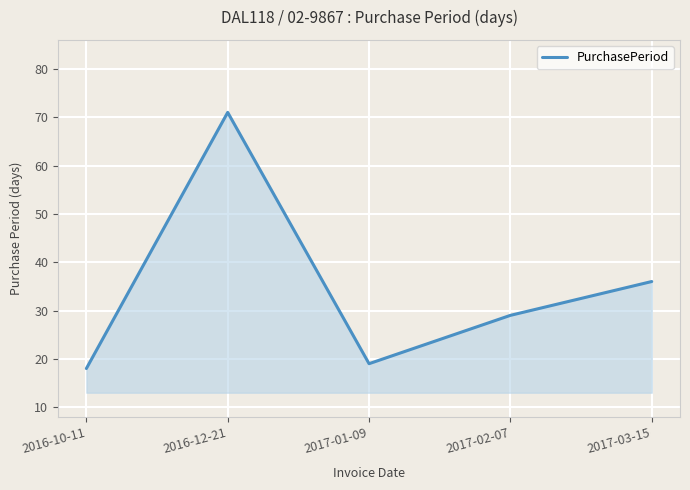

The chart shows a value of 27 at 2017-01-09. True or false?

False